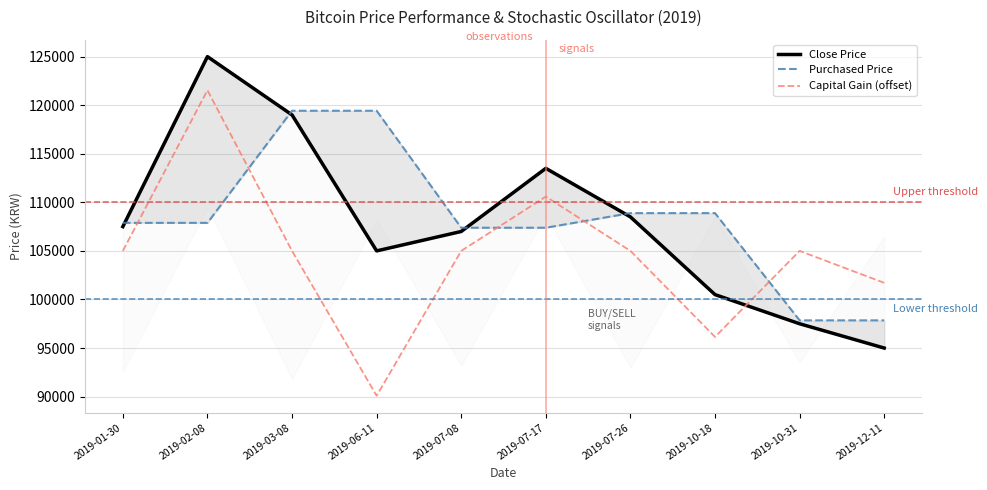

Is it true that Close Price equals 125000 at 2019-02-08?

True